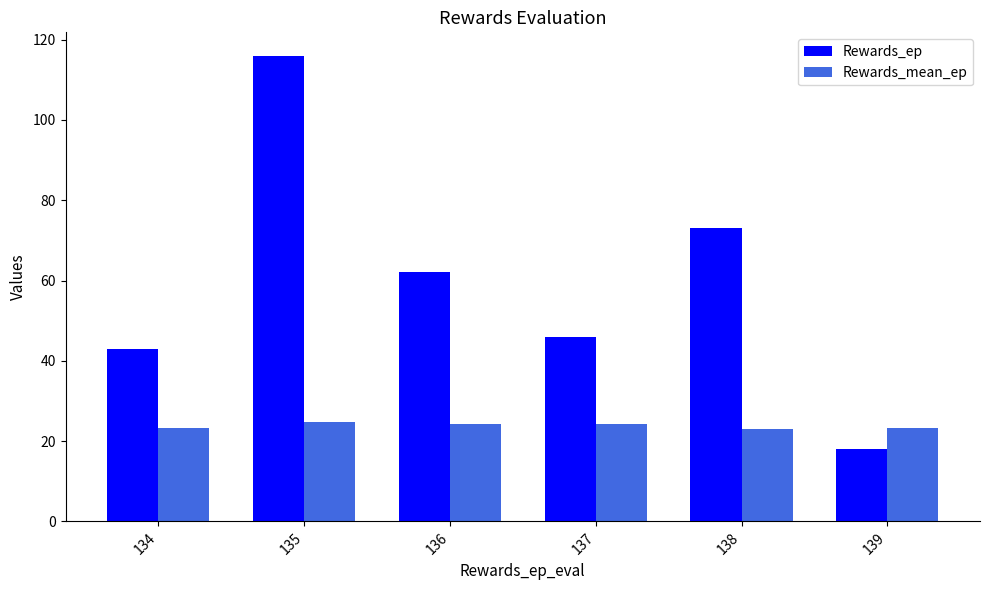

What is the lowest value of the Rewards_mean_ep series?

23.1